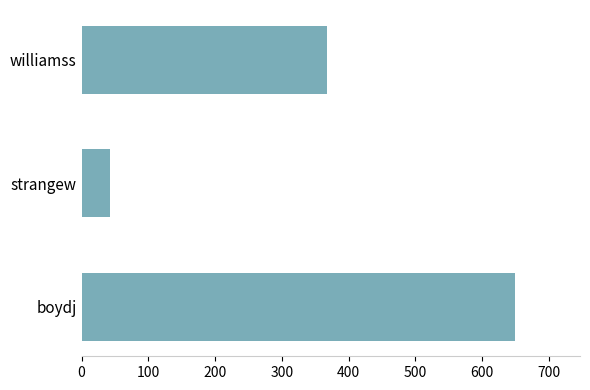

How many distinct data groups are displayed?

1